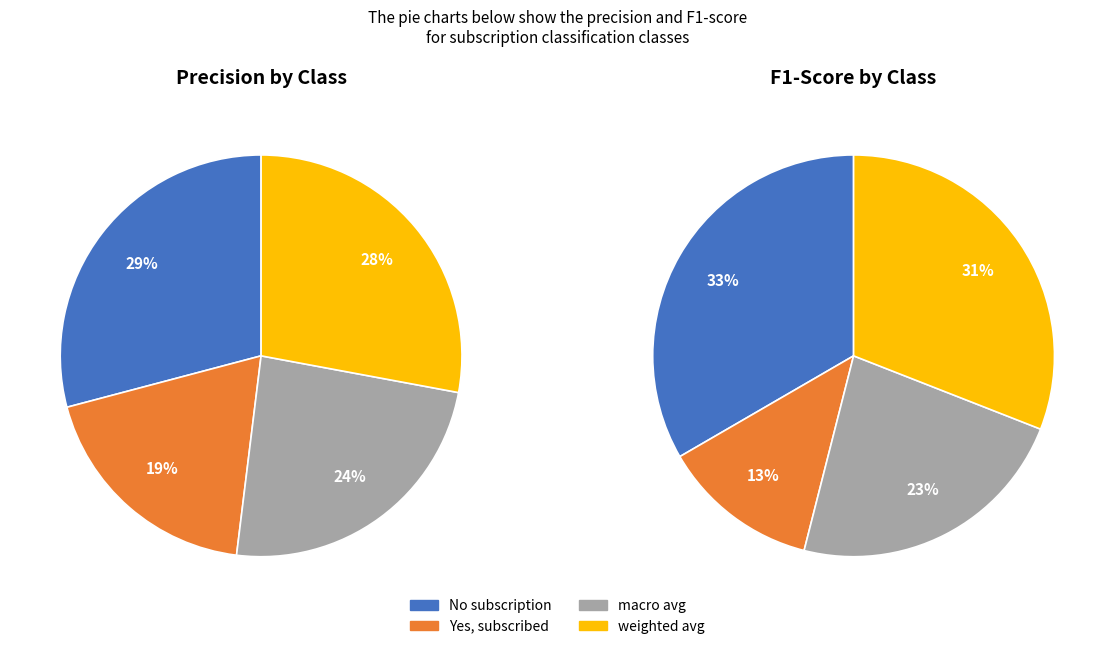

To the nearest percent, what portion does No subscription represent?

29%